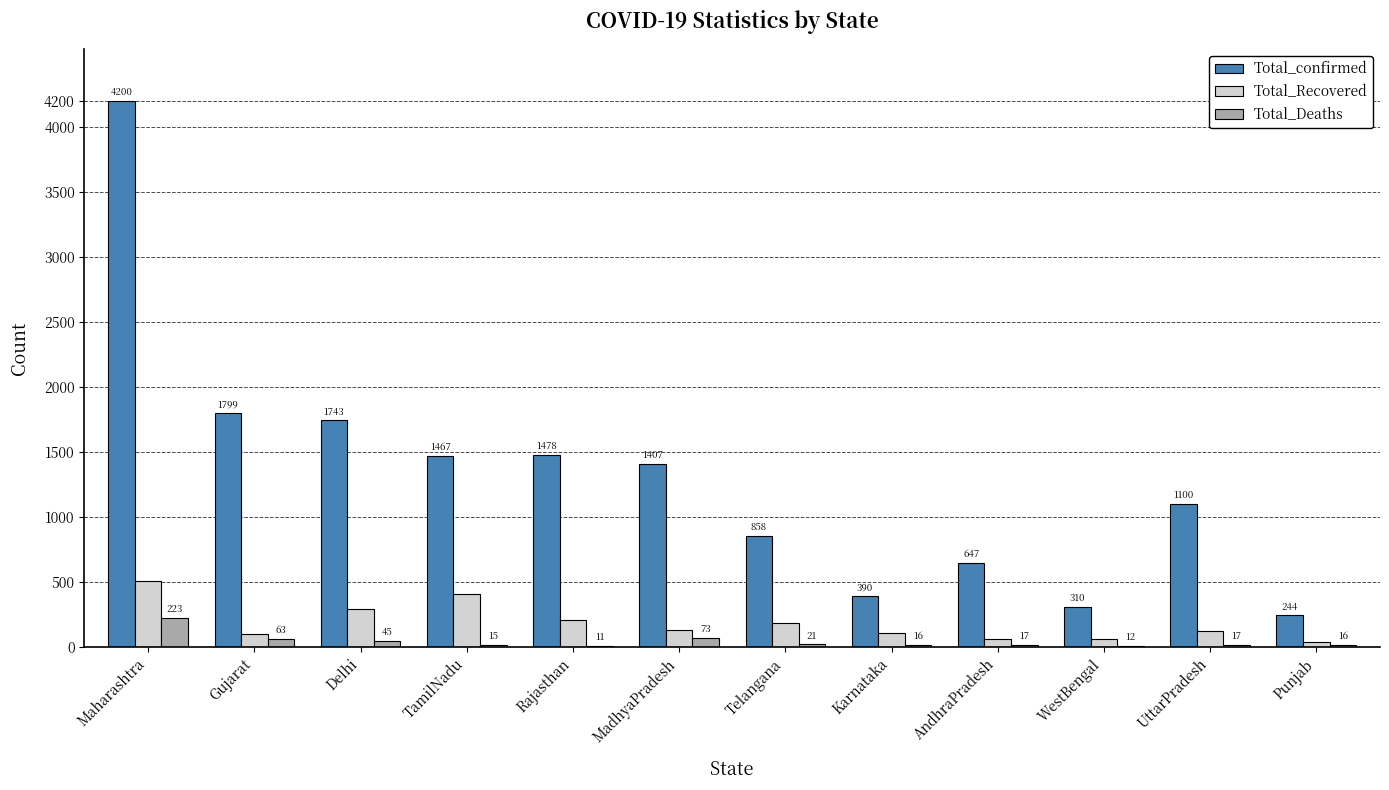

At which label is Total_Recovered closest to 272?

Delhi